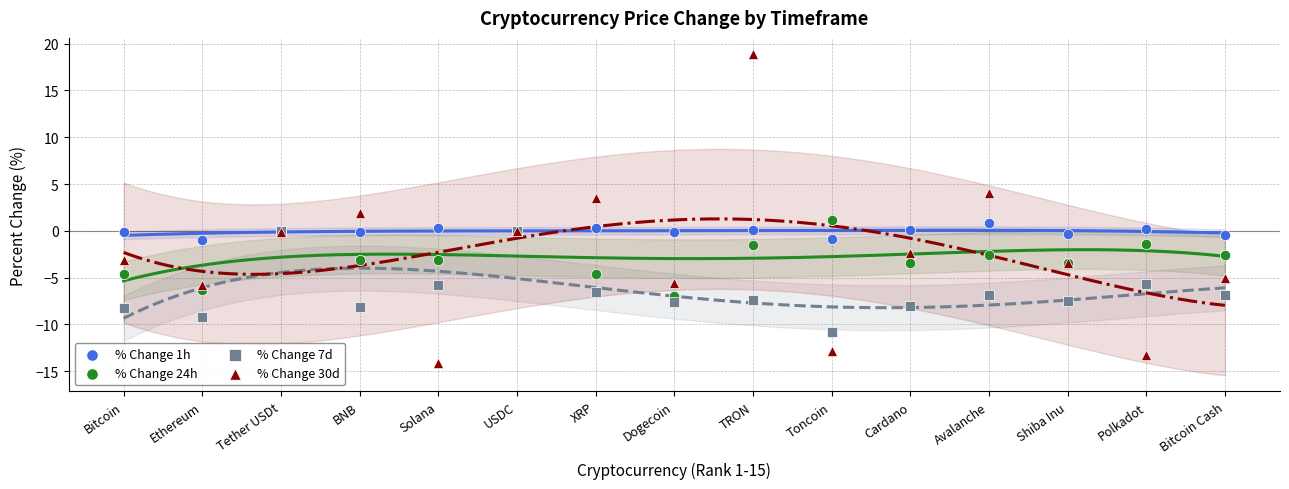

Which series has the largest Y range (max minus min)?

% Change 30d